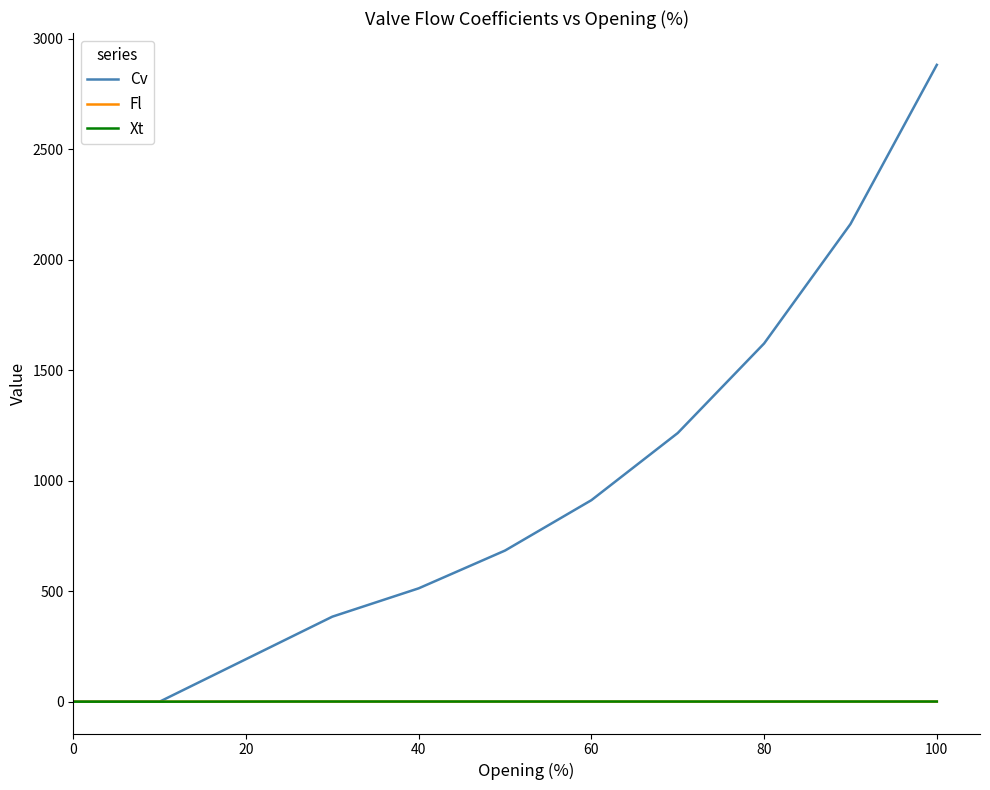

At how many categories does at least one series exceed 1890?

2